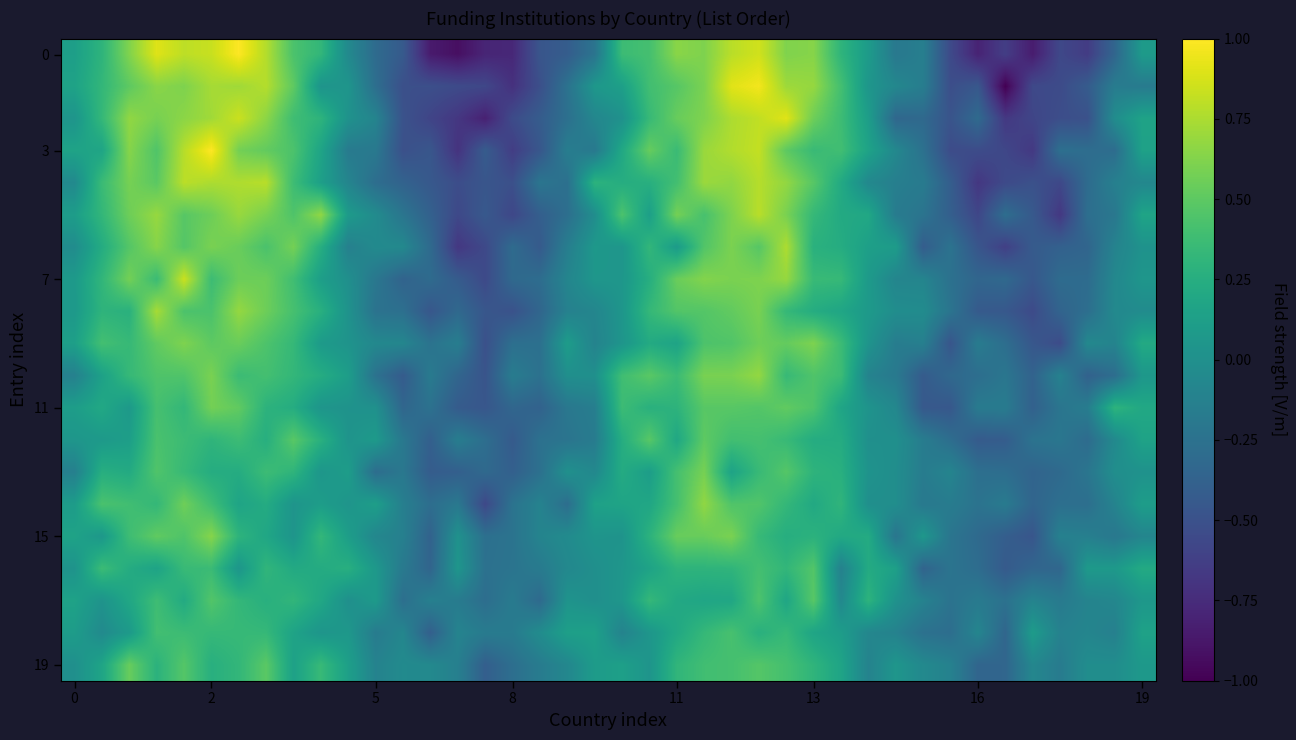

How many categories are shown in the chart?

40